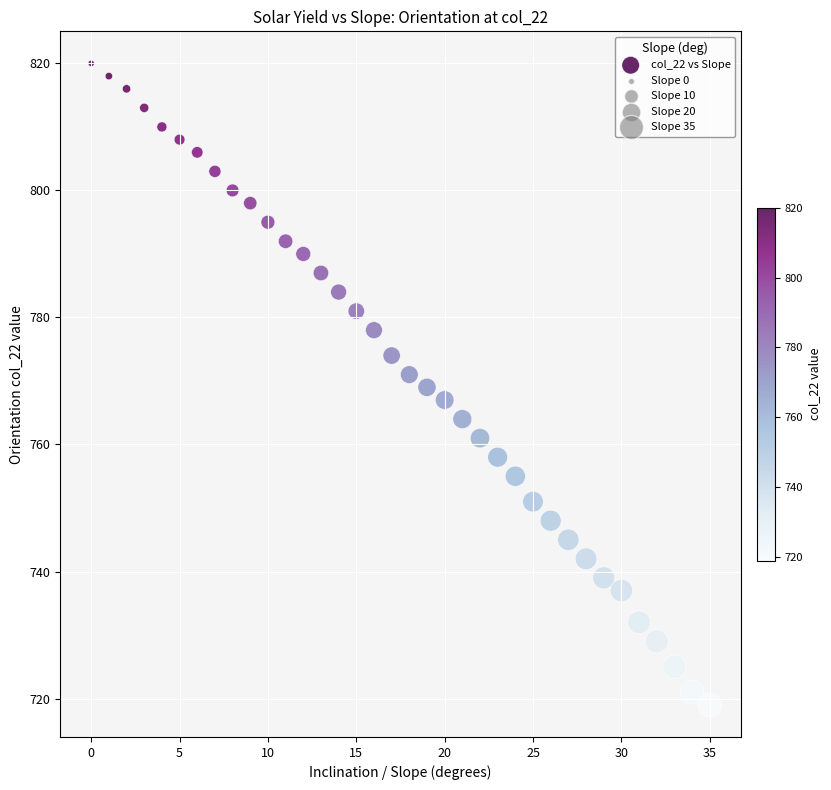

What is the range of Y values (max minus min)?

101